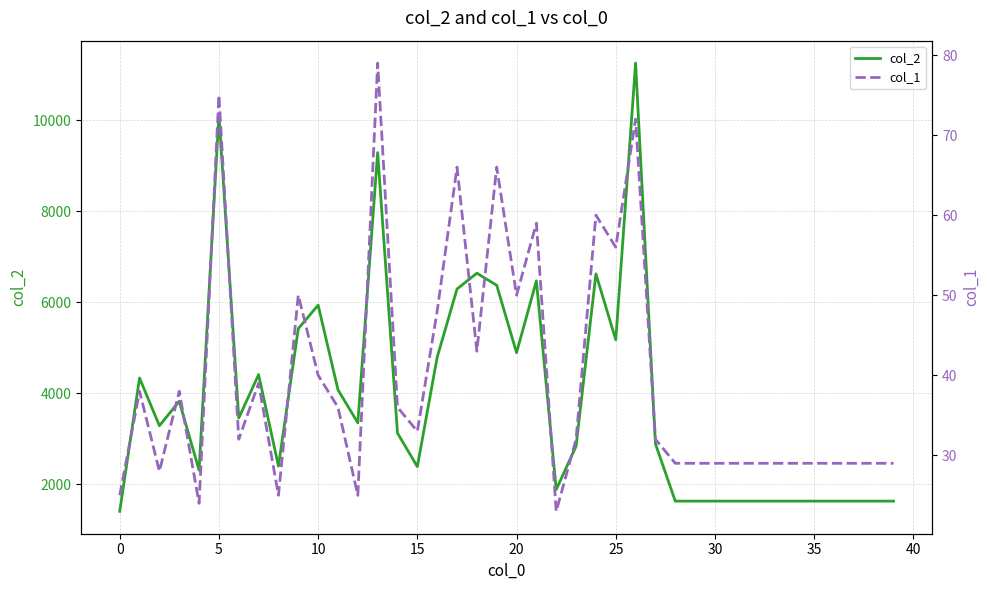

How many interior local peaks does the col_2 series have?

10